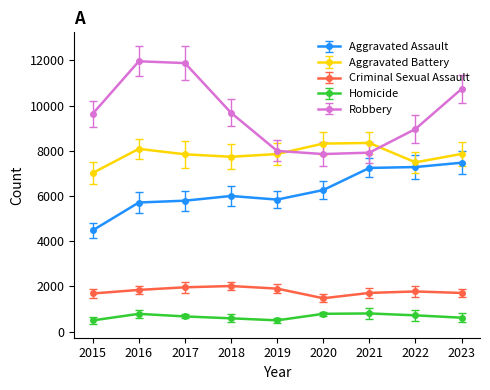

What is the maximum value shown in the chart?

11960